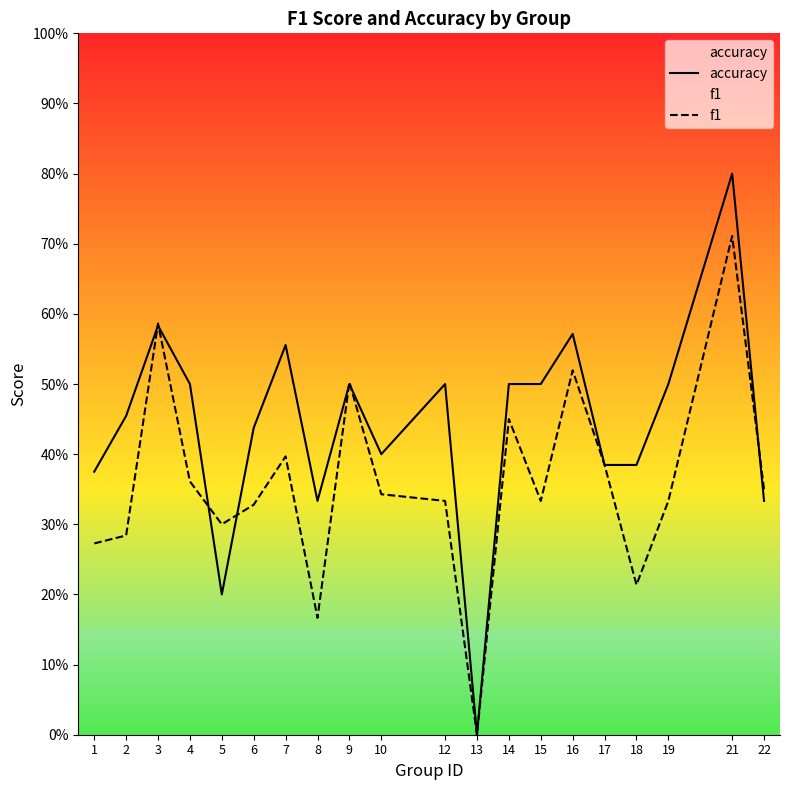

The accuracy series shows 0.4 at 18. True or false?

True